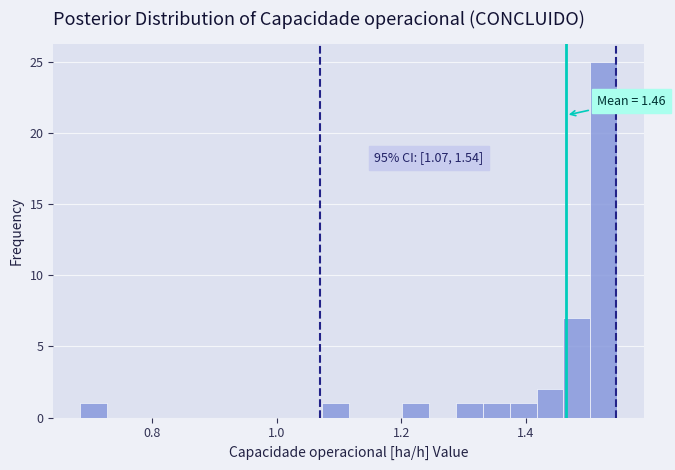

Read against the x-axis, roughly where is the centre of the tallest bar?

1.52